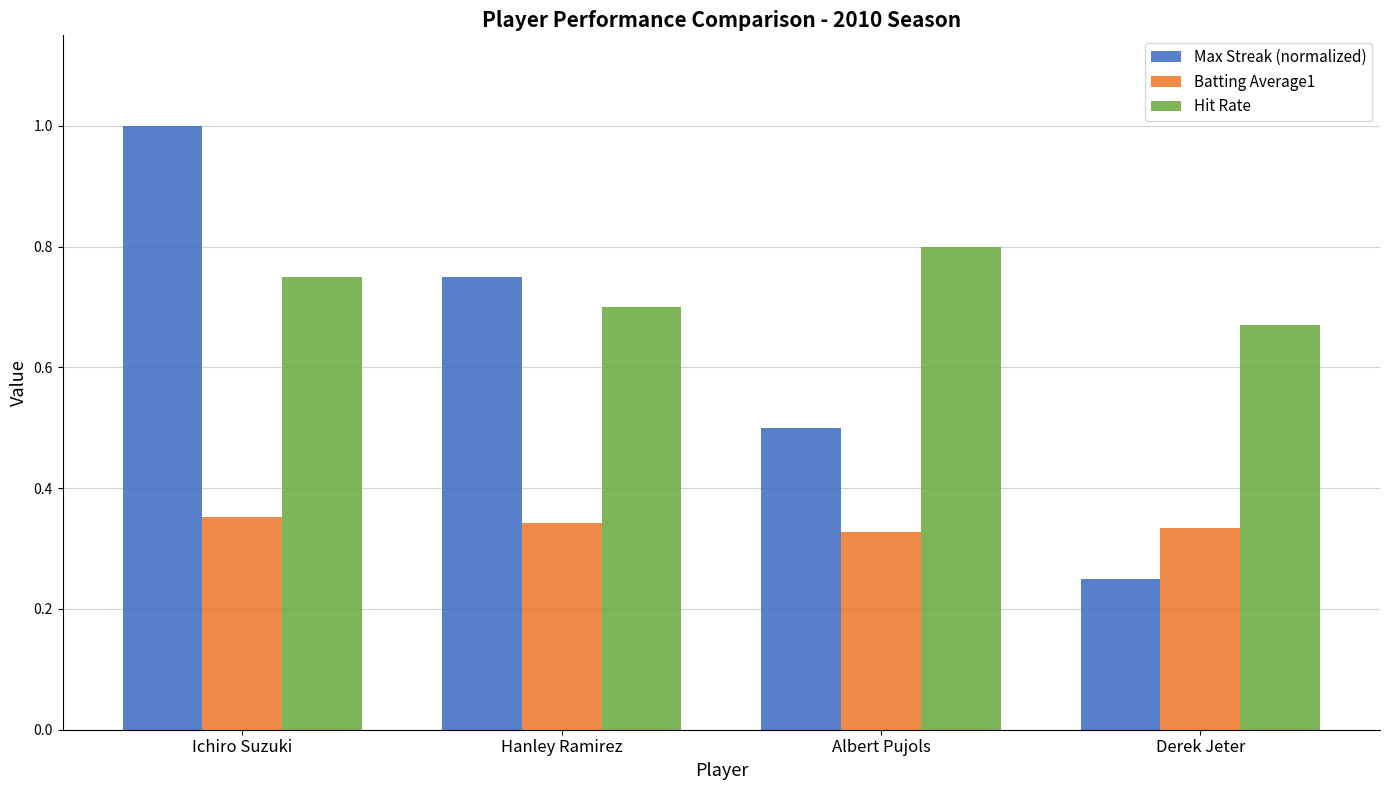

What are all the series names shown in the legend?

Max Streak (normalized), Batting Average1, Hit Rate